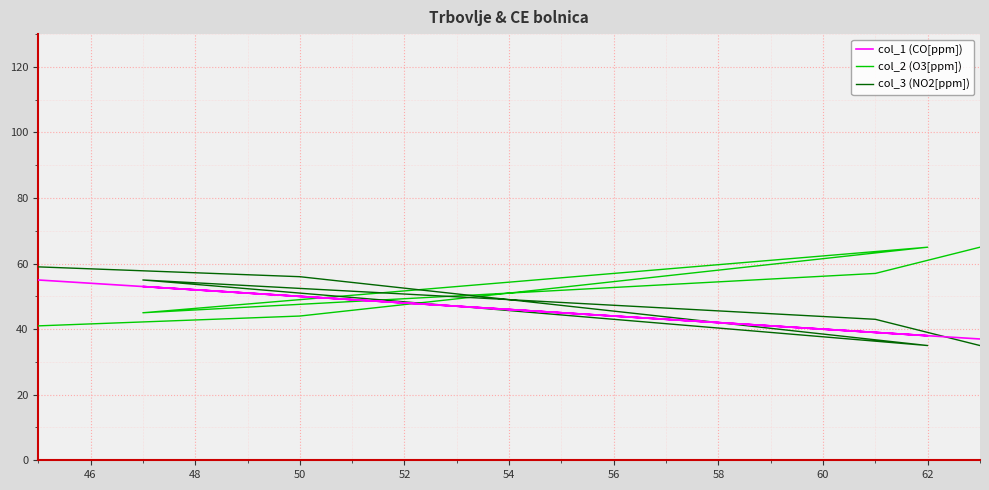

What is the average value of the col_3 (NO2[ppm]) series?

47